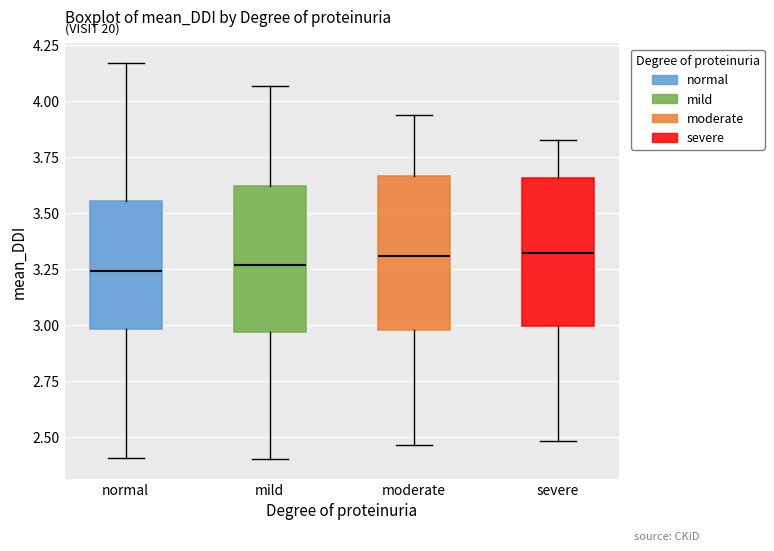

Reading left to right, transcribe this box plot: for each box, give where its median line is, the range the box spans, and where its two whiskers end, as read against the y-axis. The values are not printed on the chart, so give them approximately, as read against the axis.

normal: median 3.25, box 3.00 to 3.55, whiskers 2.40 to 4.15
mild: median 3.25, box 2.95 to 3.60, whiskers 2.40 to 4.05
moderate: median 3.30, box 3.00 to 3.65, whiskers 2.45 to 3.95
severe: median 3.30, box 3.00 to 3.65, whiskers 2.50 to 3.85